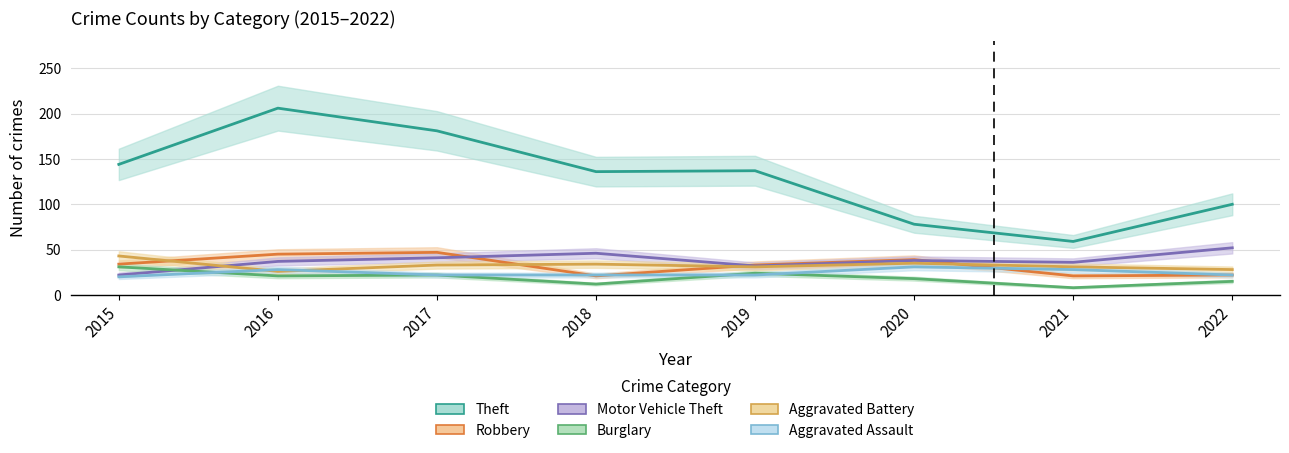

True or false: Burglary and Theft cross at least once.

False